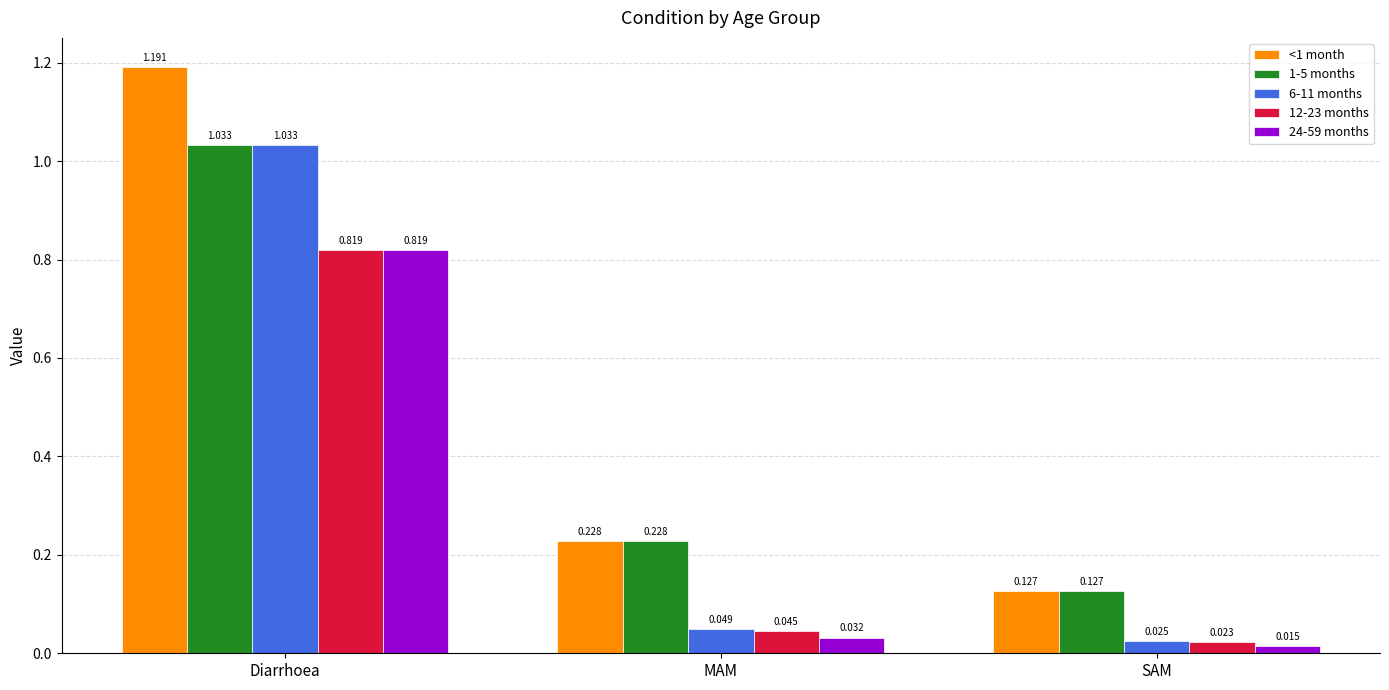

List the labels in order of 12-23 months value, largest first.

Diarrhoea, MAM, SAM